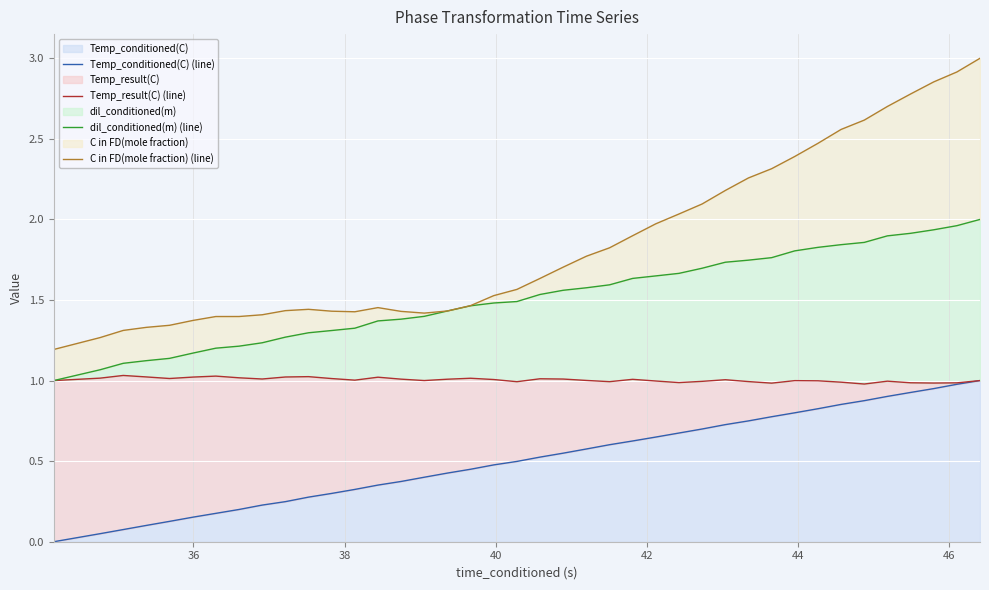

Is the value of Temp_result(C) (line) at 36 greater than the value of C in FD(mole fraction) (line) at 33?

No